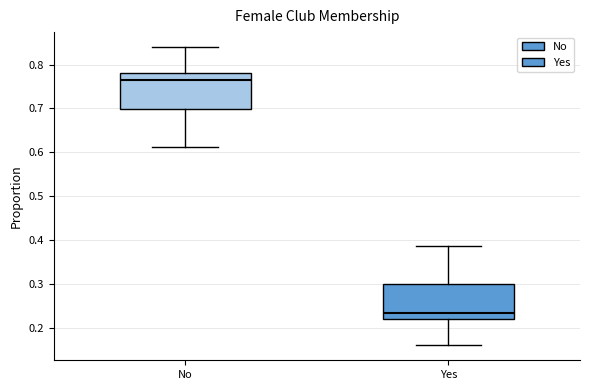

Reading left to right, transcribe this box plot: for each box, give where its median line is, the range the box spans, and where its two whiskers end, as read against the y-axis. The values are not printed on the chart, so give them approximately, as read against the axis.

No: median 0.77, box 0.70 to 0.78, whiskers 0.61 to 0.84
Yes: median 0.23, box 0.22 to 0.30, whiskers 0.16 to 0.39